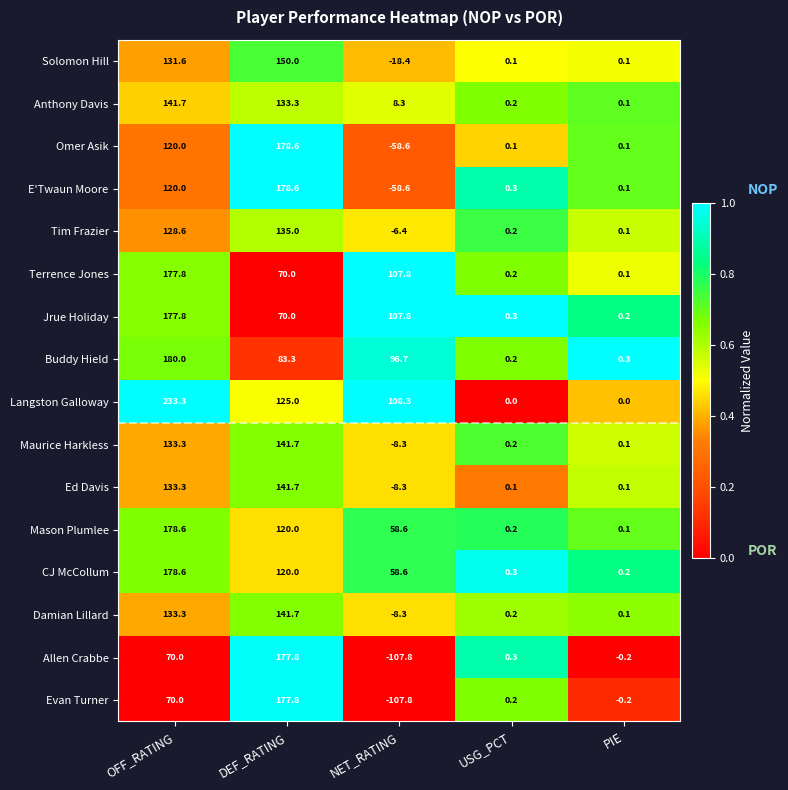

The Langston Galloway series shows 108.3 at NET_RATING. True or false?

True